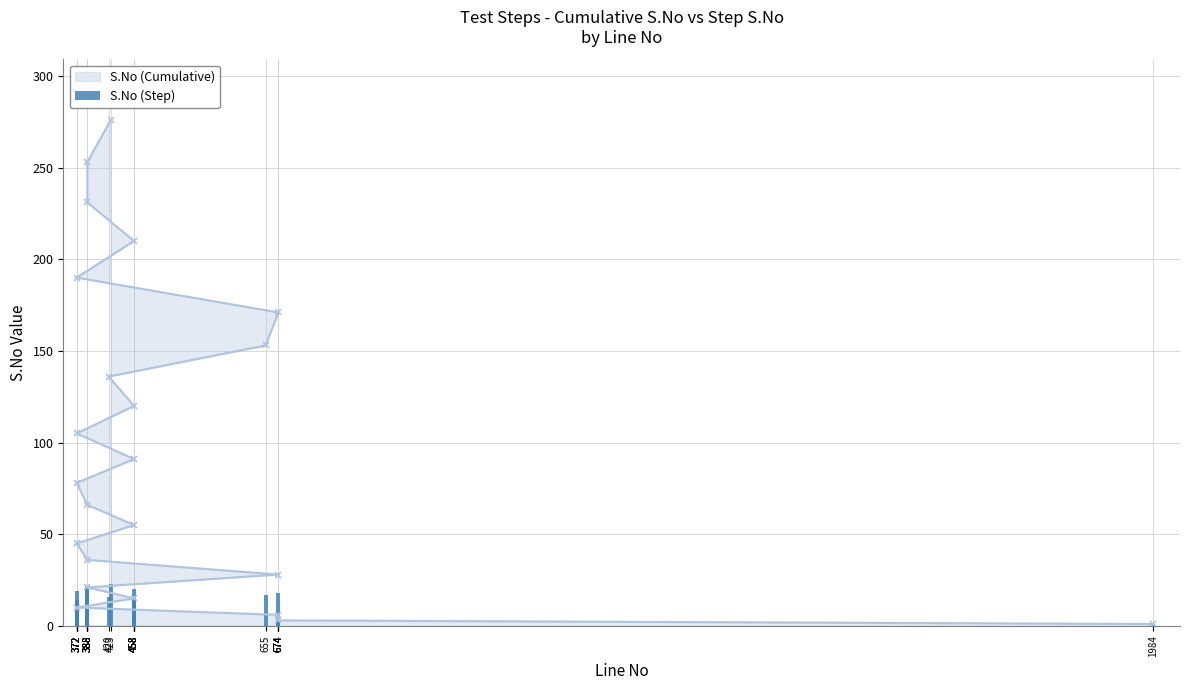

What is the minimum value shown in the chart?

1